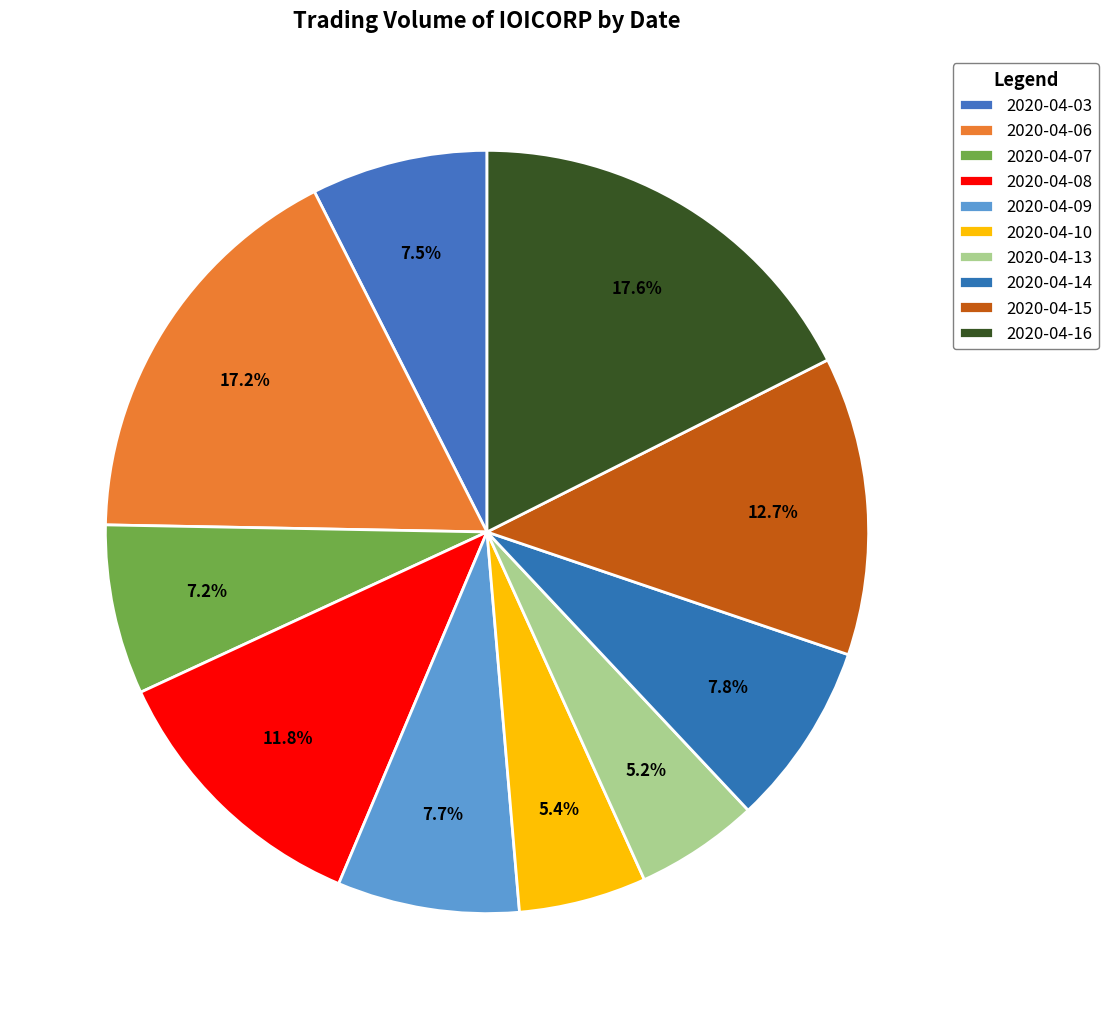

To the nearest percent, what percentage of the pie is 2020-04-06?

17%